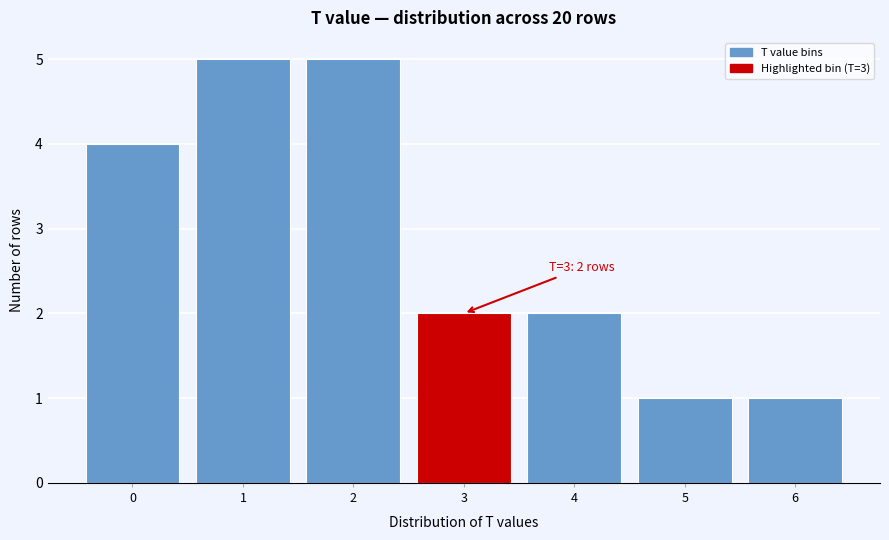

Reading right to left, transcribe all the data shown in this chart.

6=1	5=1	4=2	3=2	2=5	1=5	0=4